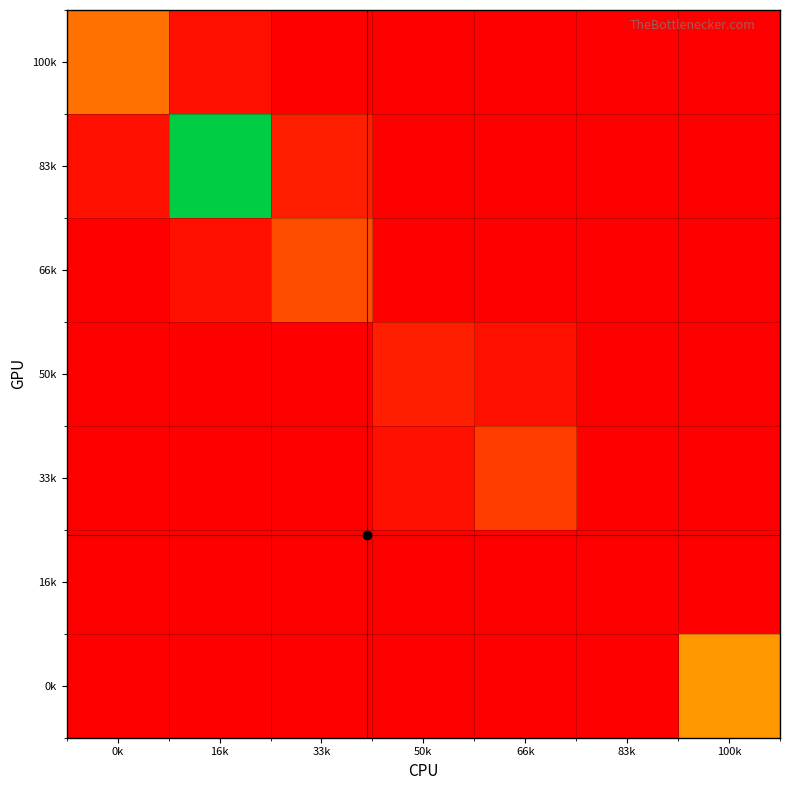

What is the difference between the highest and lowest values at 66k?

18181.8